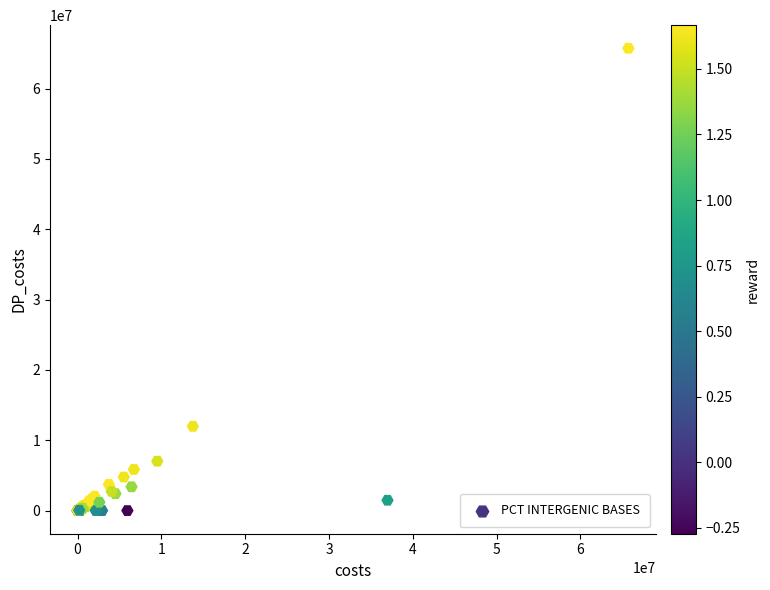

What Y value in the scatter plot is closest to 32866134?

11985363